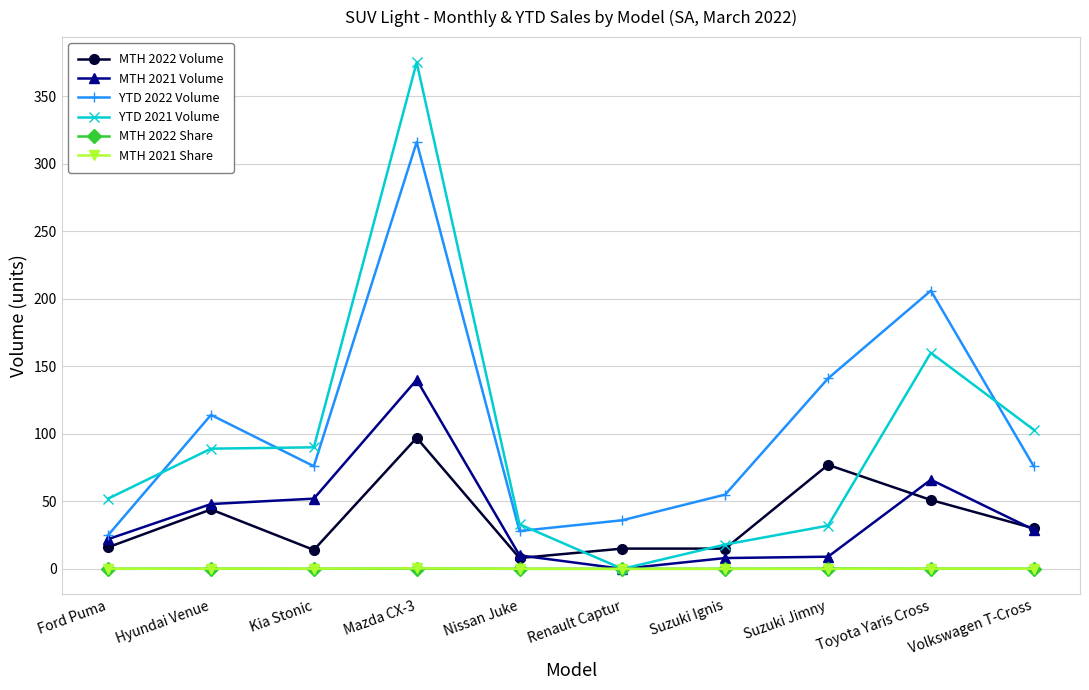

What is the value of the MTH 2021 Volume point at the 7th from the left?

8.0